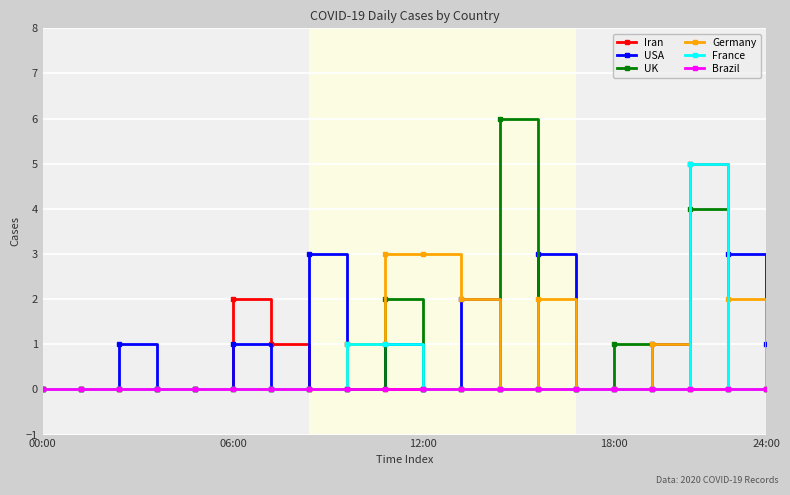

True or false: Germany has more than 0 points higher than both neighbors.

True